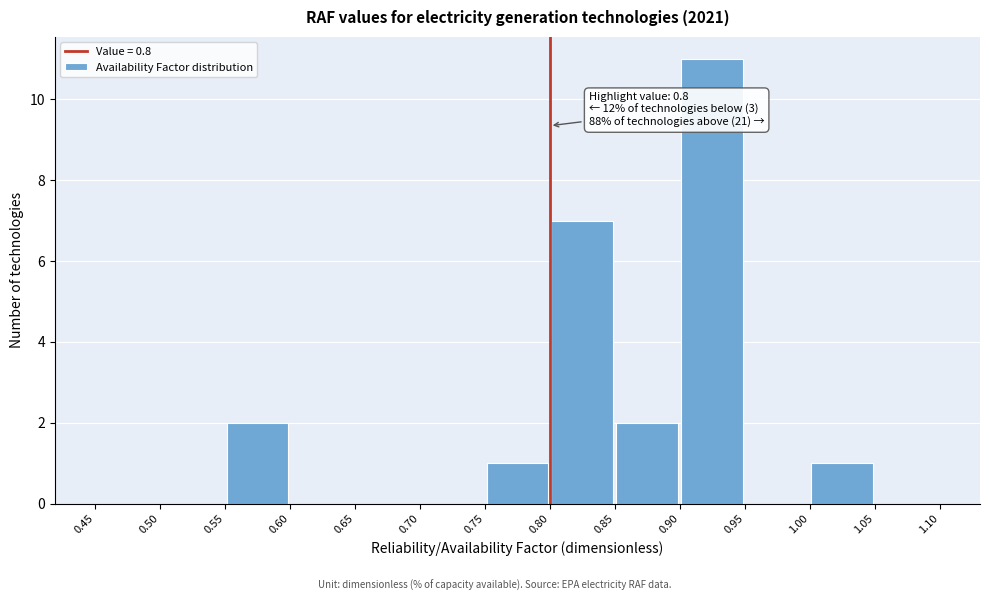

Over which range of the x-axis is the bar tallest?

0.90 to 0.95